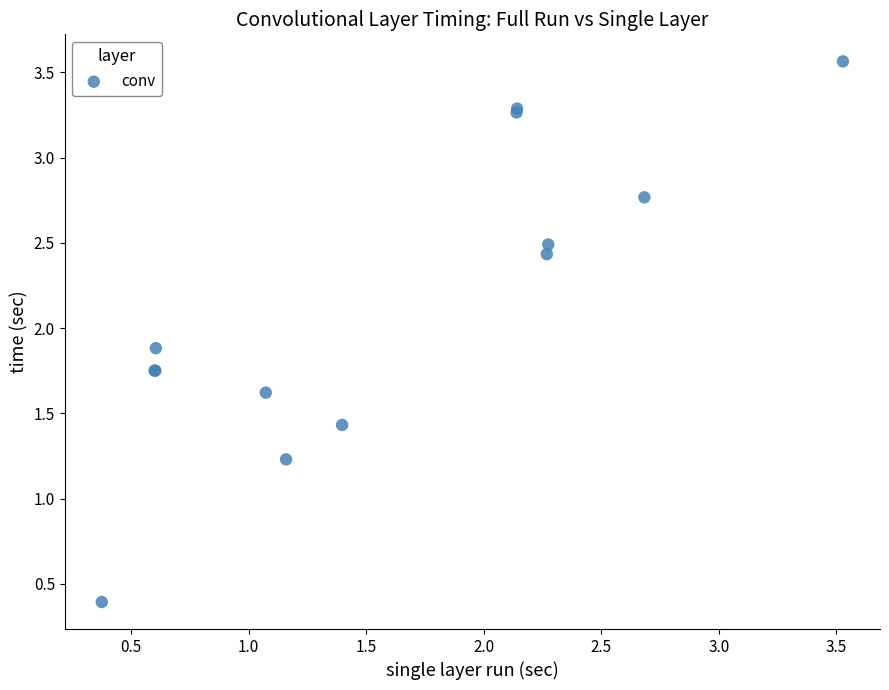

What Y value in the scatter plot is closest to 1?

1.2